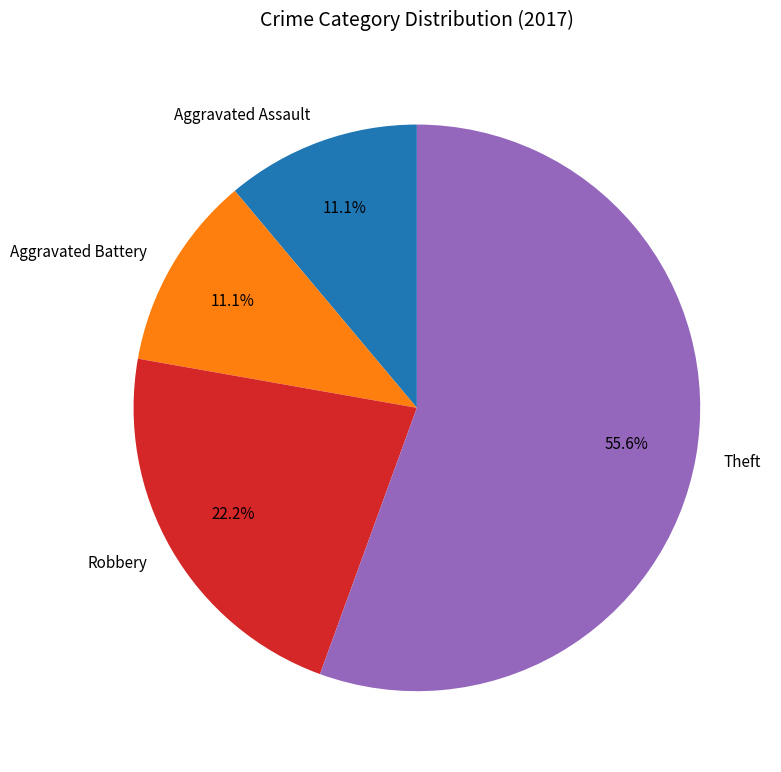

Is it true that Aggravated Assault is 22% of the pie?

False